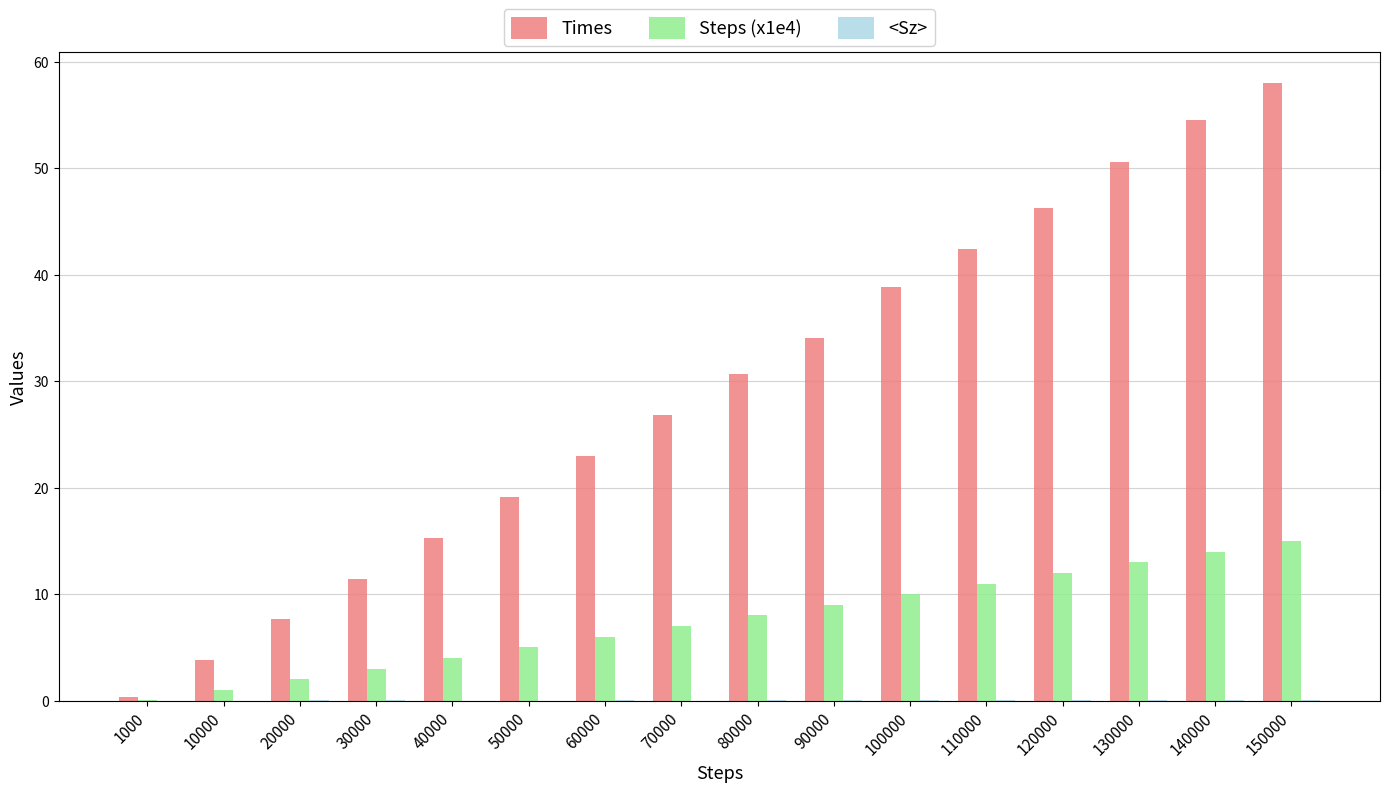

The value of Times at 130000 is 20.5. True or false?

False